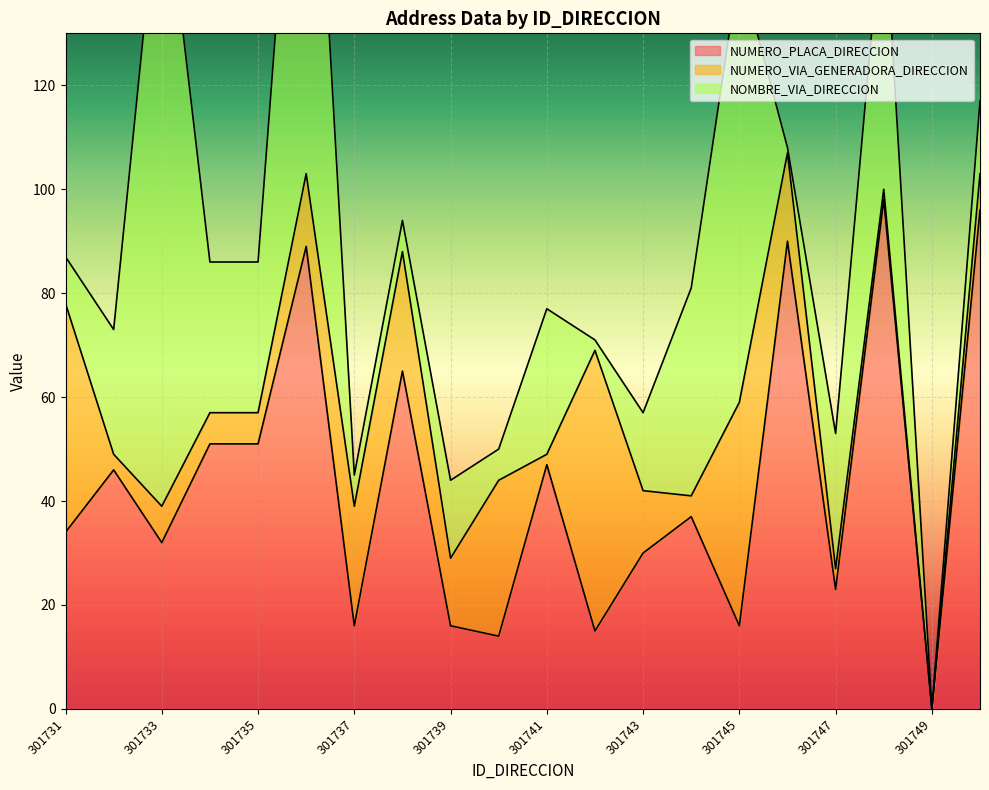

At which category does the chart reach its minimum across all series?

301749